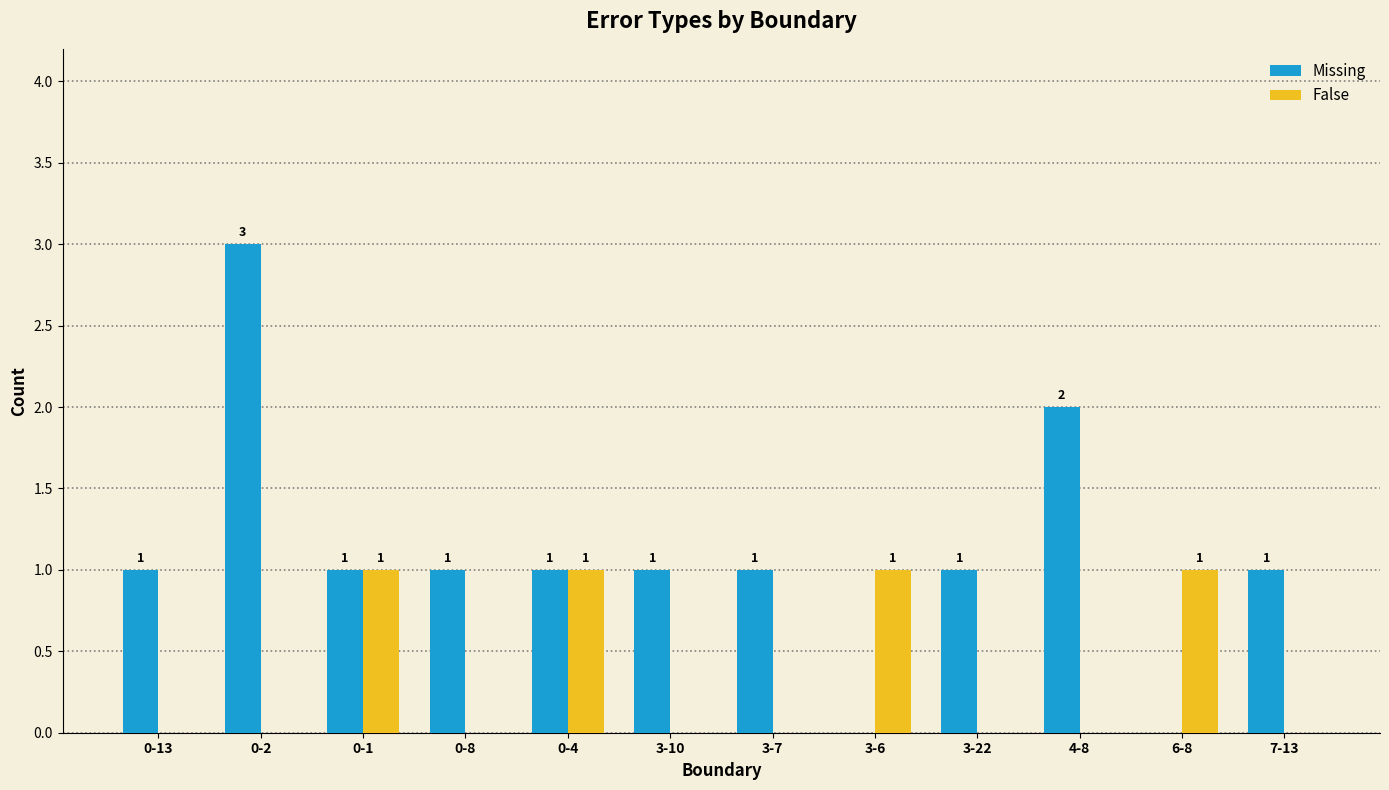

What value does the False series have at 6-8?

1